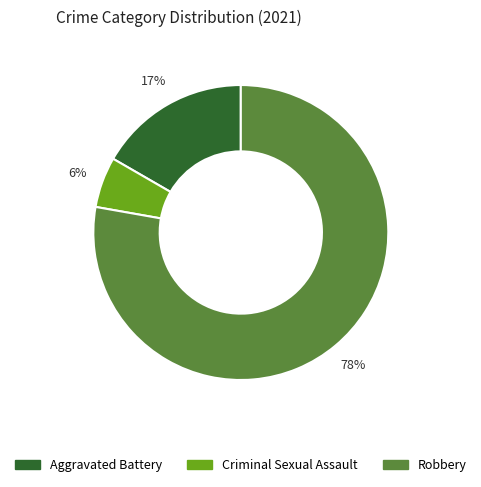

Which category has the biggest portion of the pie?

Robbery